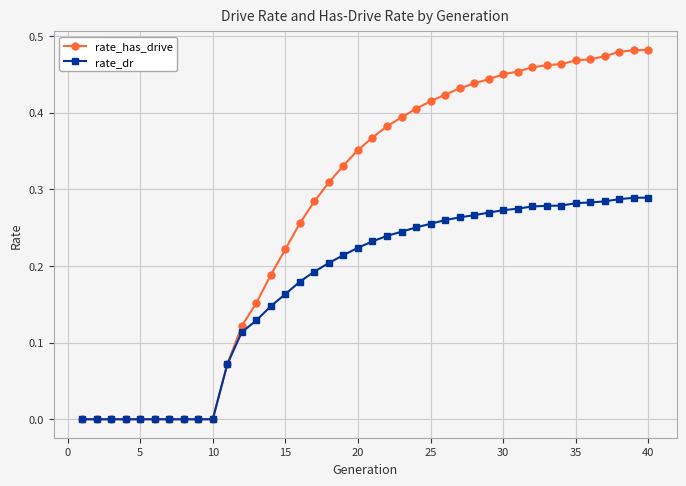

Which series has the widest spread of values?

rate_has_drive